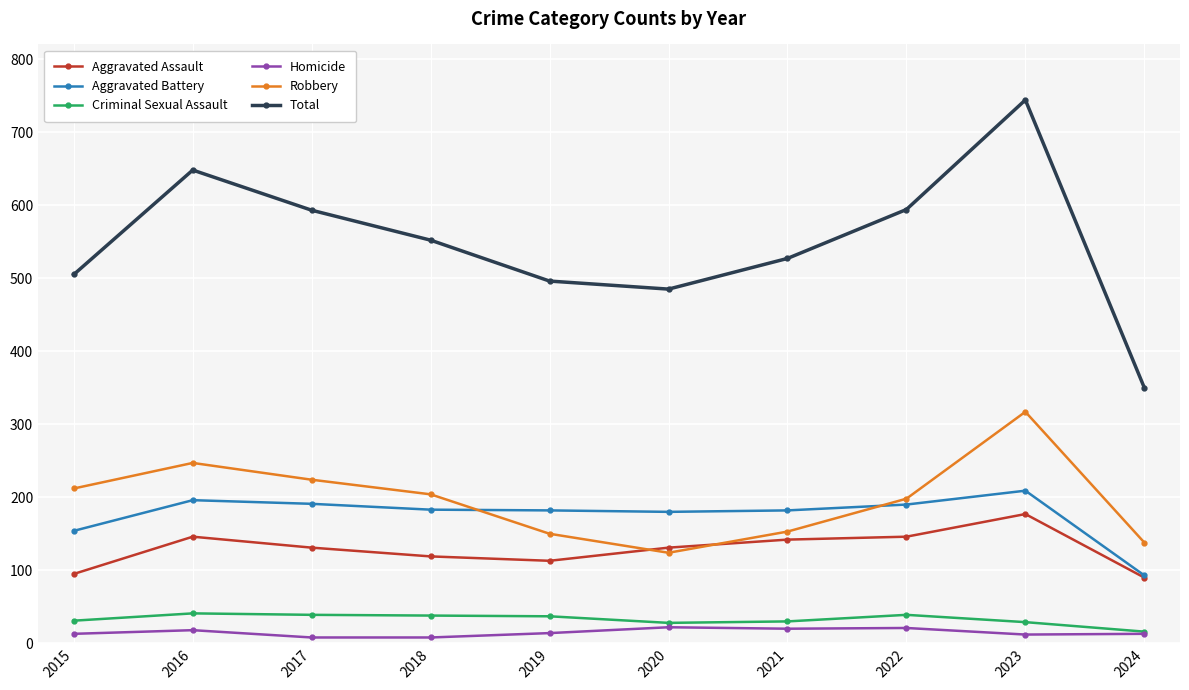

What is the total value across all series at 2022?

1188